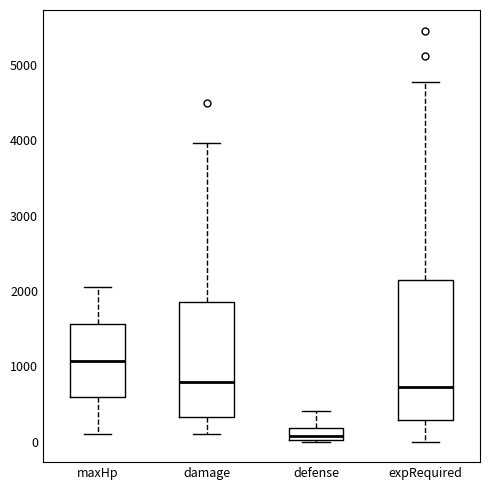

Where is the upper edge of the box for damage on the y-axis? The values are not printed on the chart, so give them approximately, as read against the axis.

1900